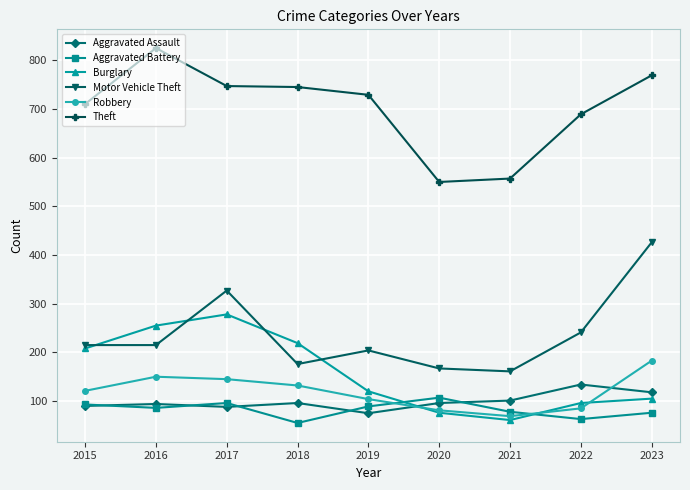

The Robbery series shows 188 at 2018. True or false?

False